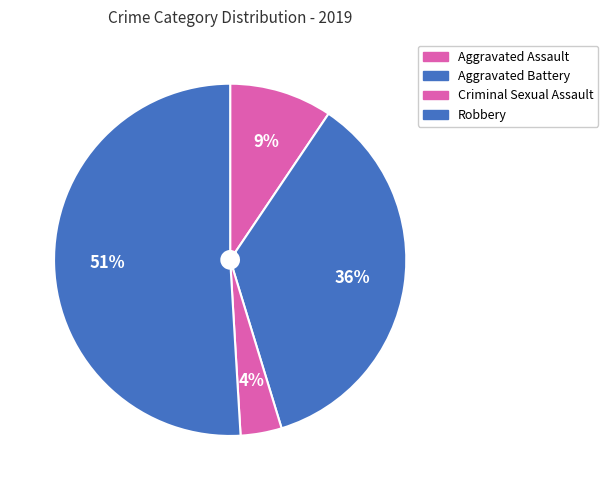

How many segments does this pie chart have?

4